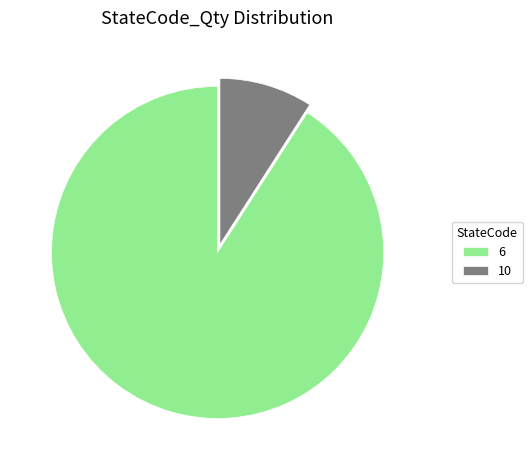

What is the smallest slice in the pie chart?

10